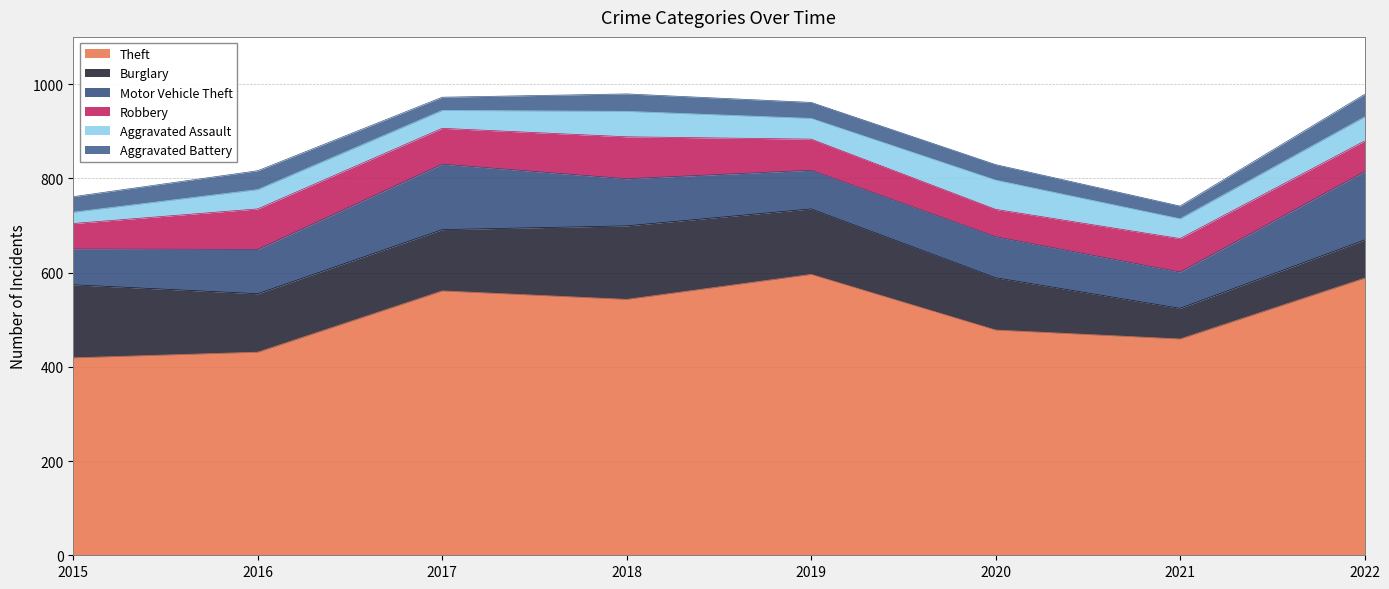

Does the chart have visible grid lines?

Yes